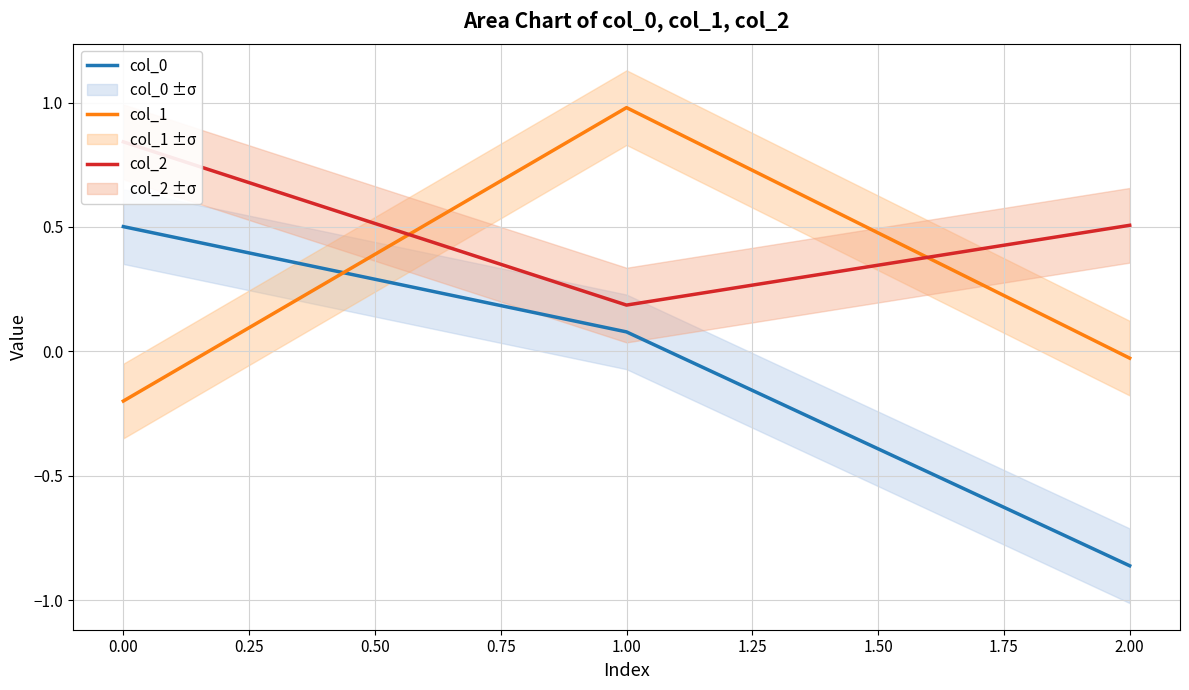

Does the chart display data point markers on the line(s)?

No